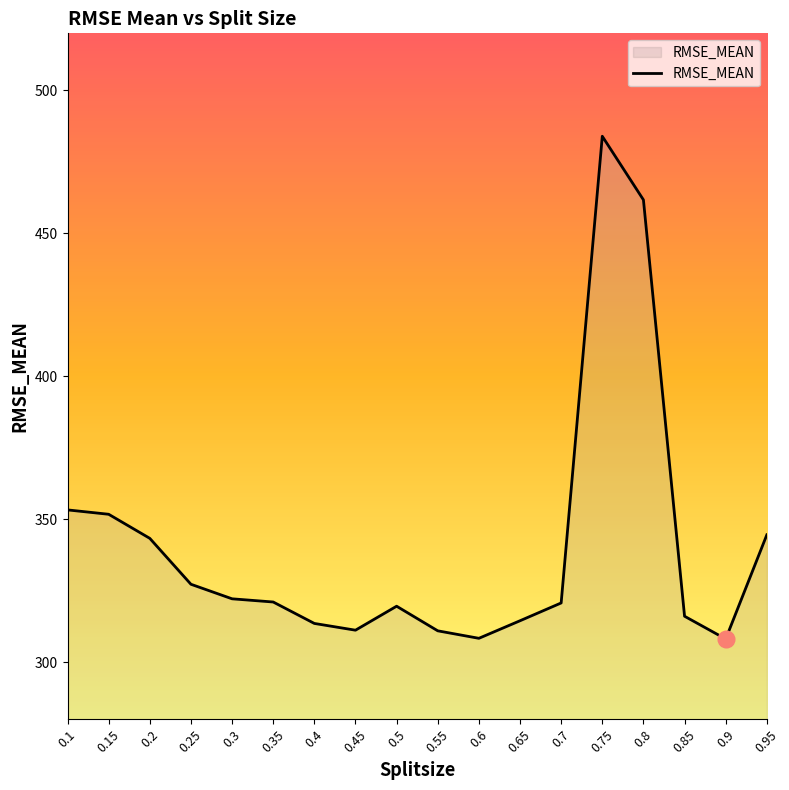

What is the greatest value displayed?

484.0